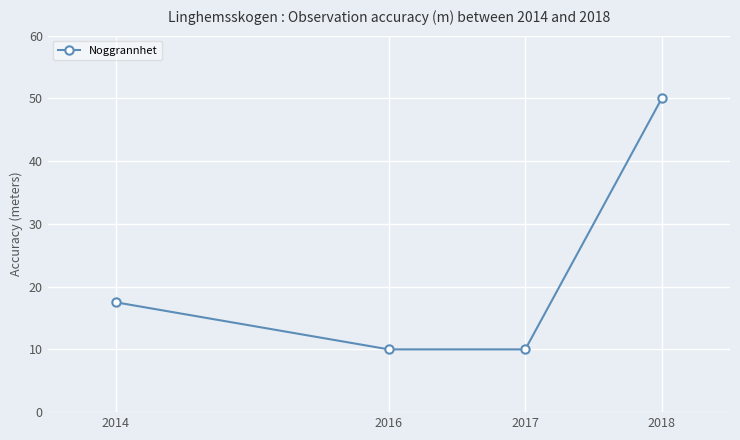

The value at 2016 is 5.9. True or false?

False